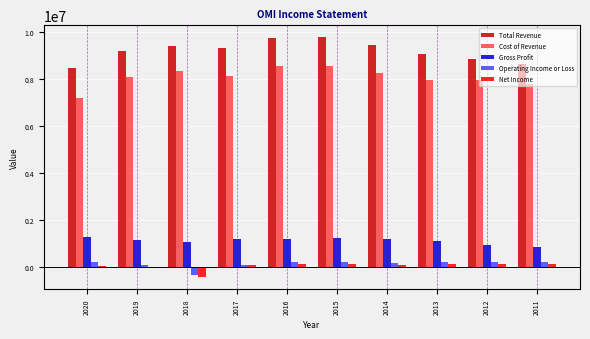

Which series has the largest total across all categories?

Total Revenue